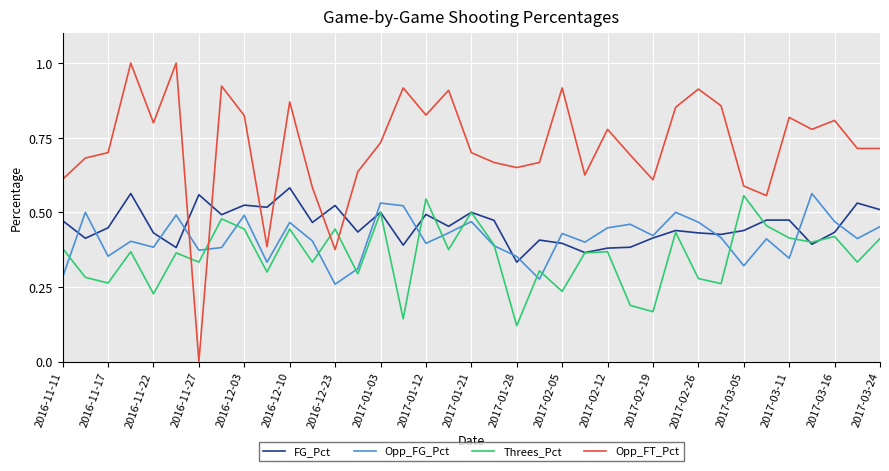

Which series has the largest total across all categories?

Opp_FT_Pct